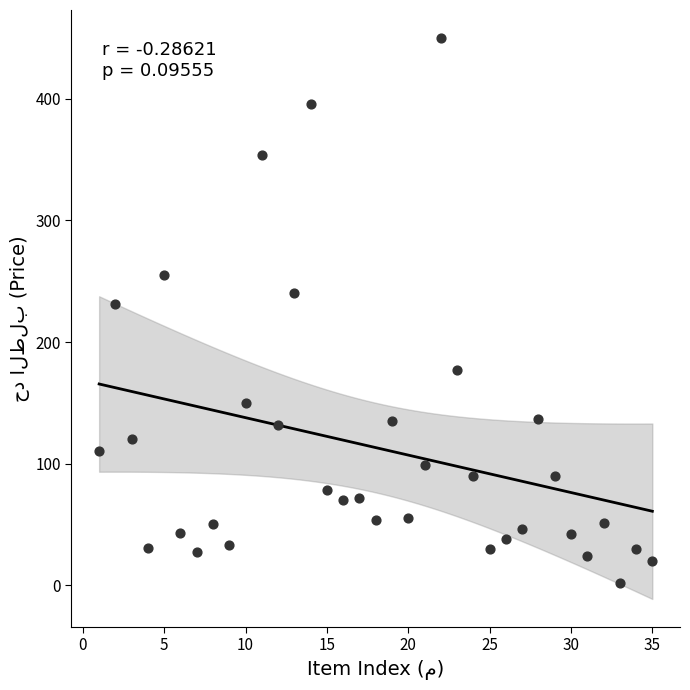

What is the range of Y values (max minus min)?

448.0